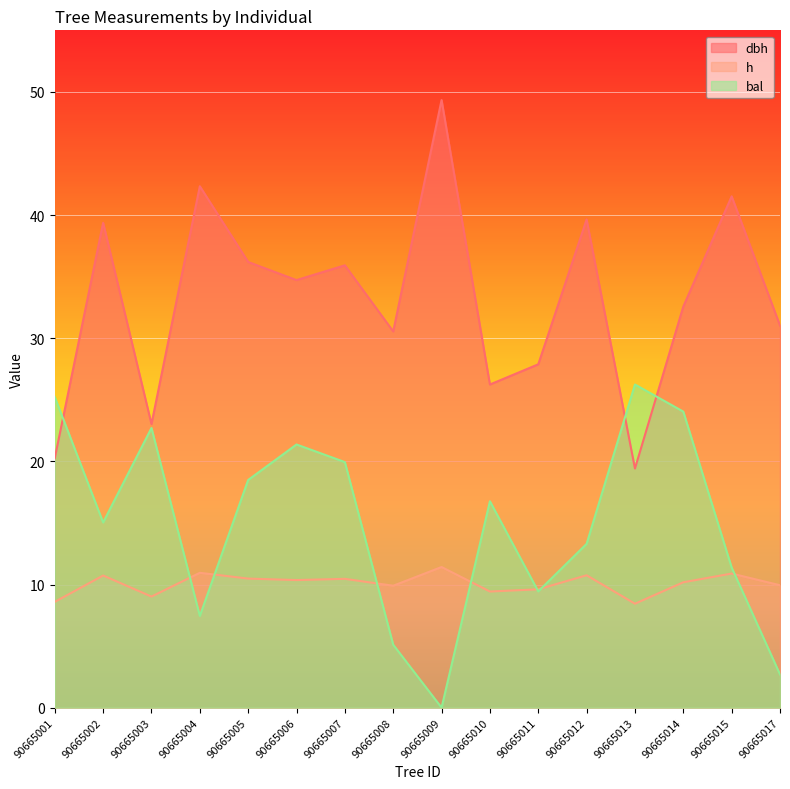

What is the highest value of the bal series?

26.2